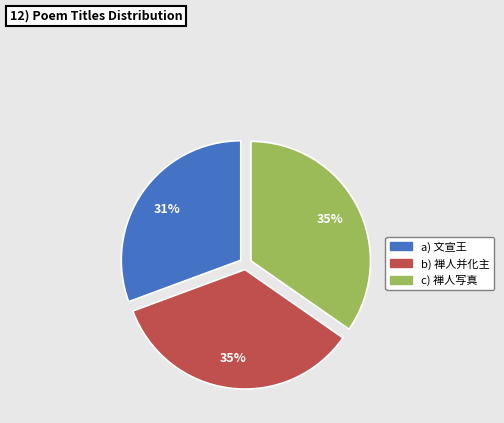

To the nearest percent, what is the difference between the largest and smallest slice percentages?

4%